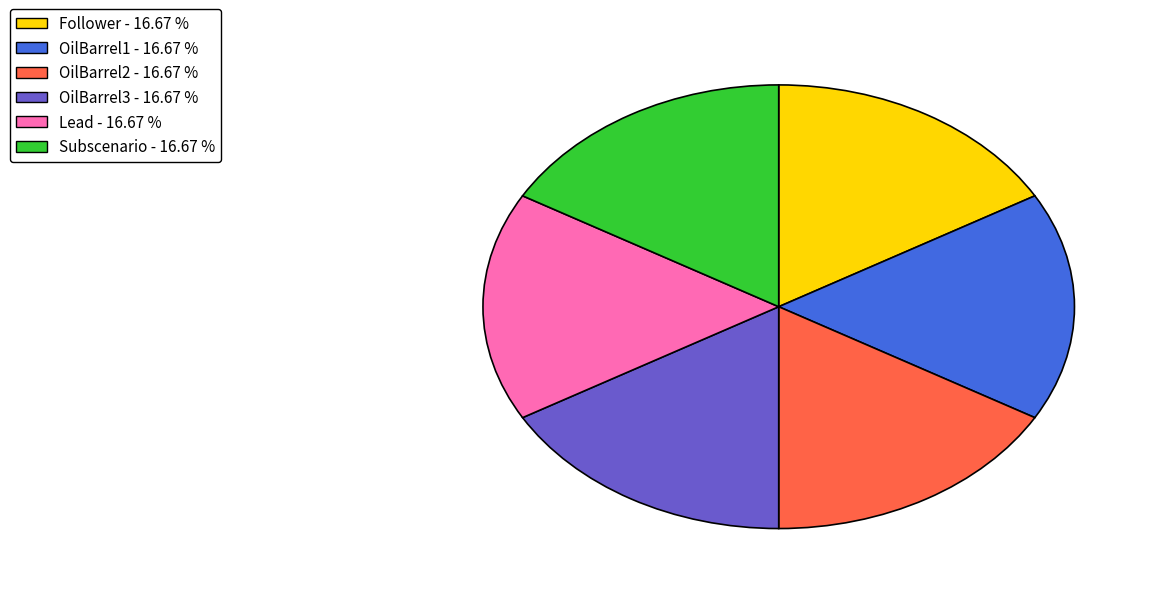

Does any single category account for the majority?

No